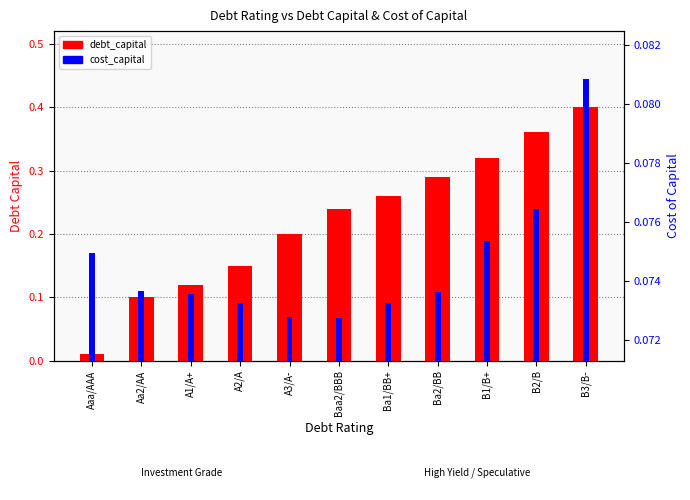

What position from the right is A2/A?

8